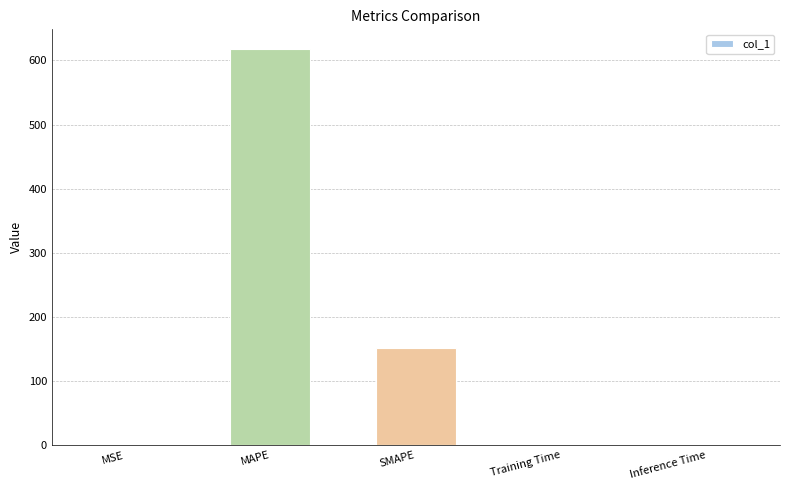

Which category has the highest value across all series?

MAPE